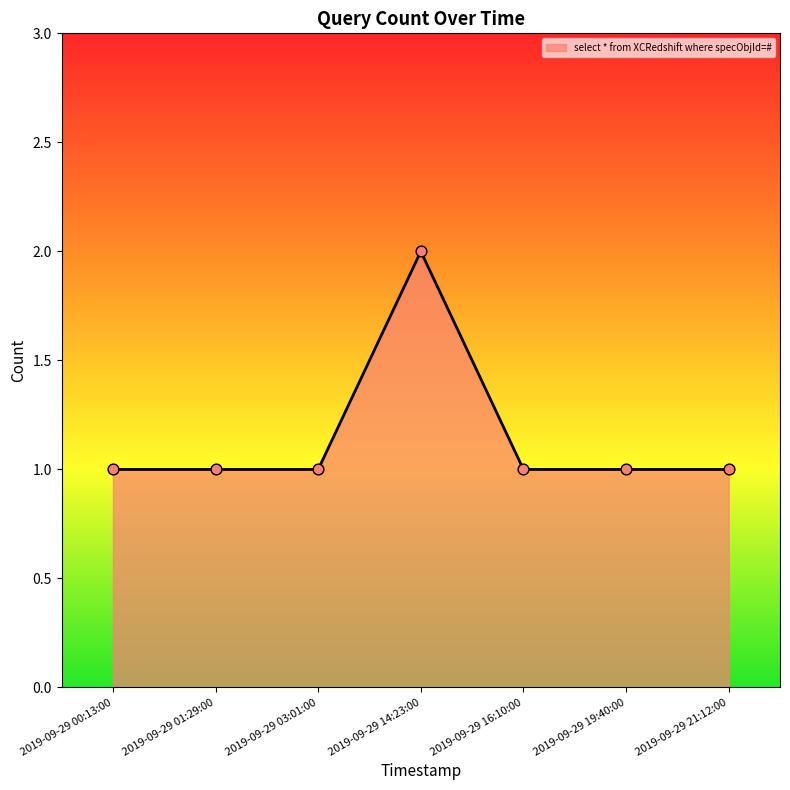

What is the change in value from 2019-09-29 14:23:00 to 2019-09-29 16:10:00?

-1